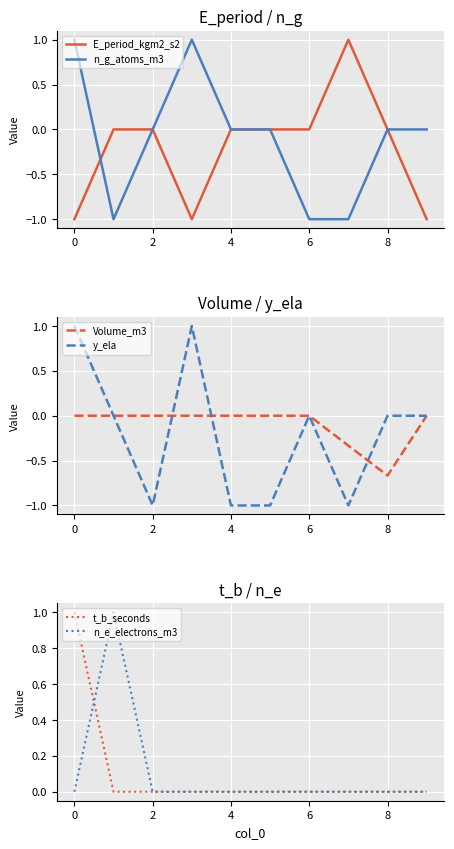

How many data points in y_ela are less than 0?

4